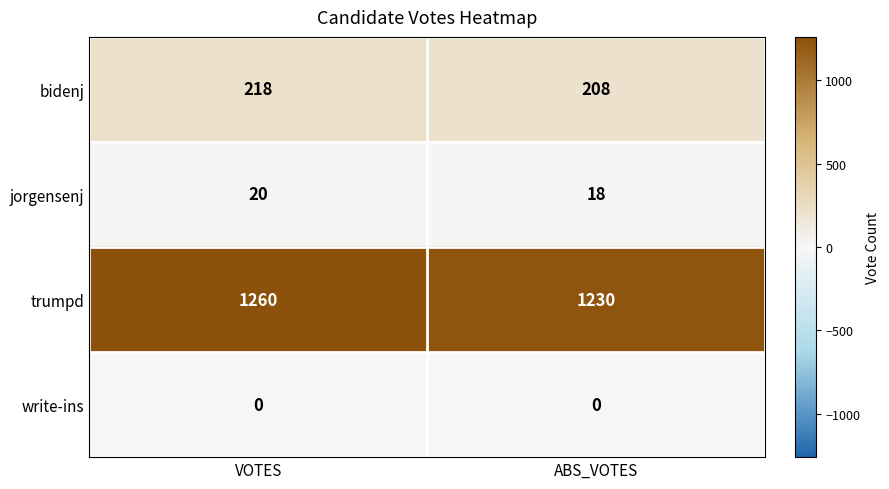

Which category has the highest value across all series?

VOTES